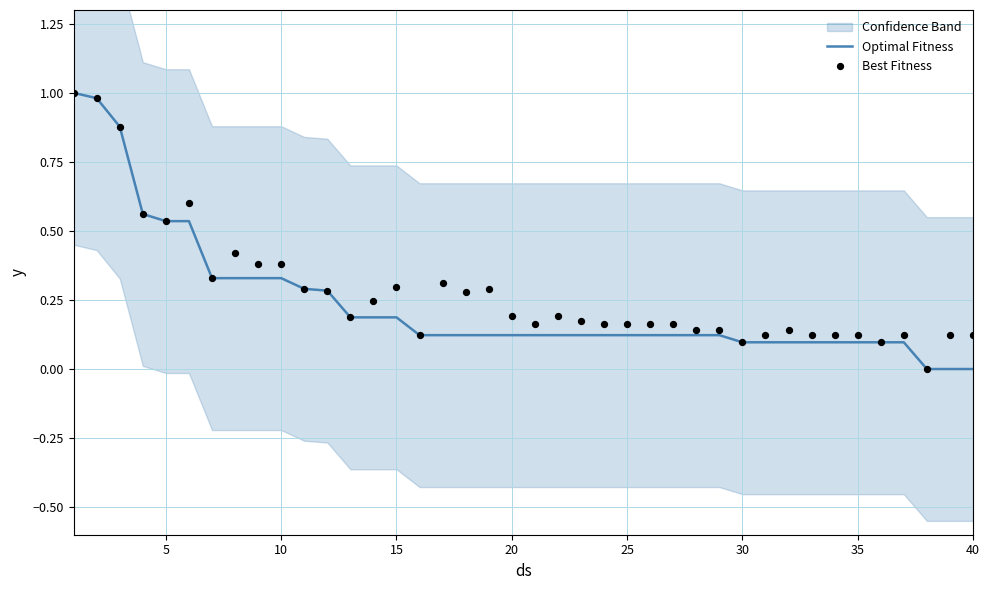

What are all the series names shown in the legend?

Optimal Fitness, Best Fitness